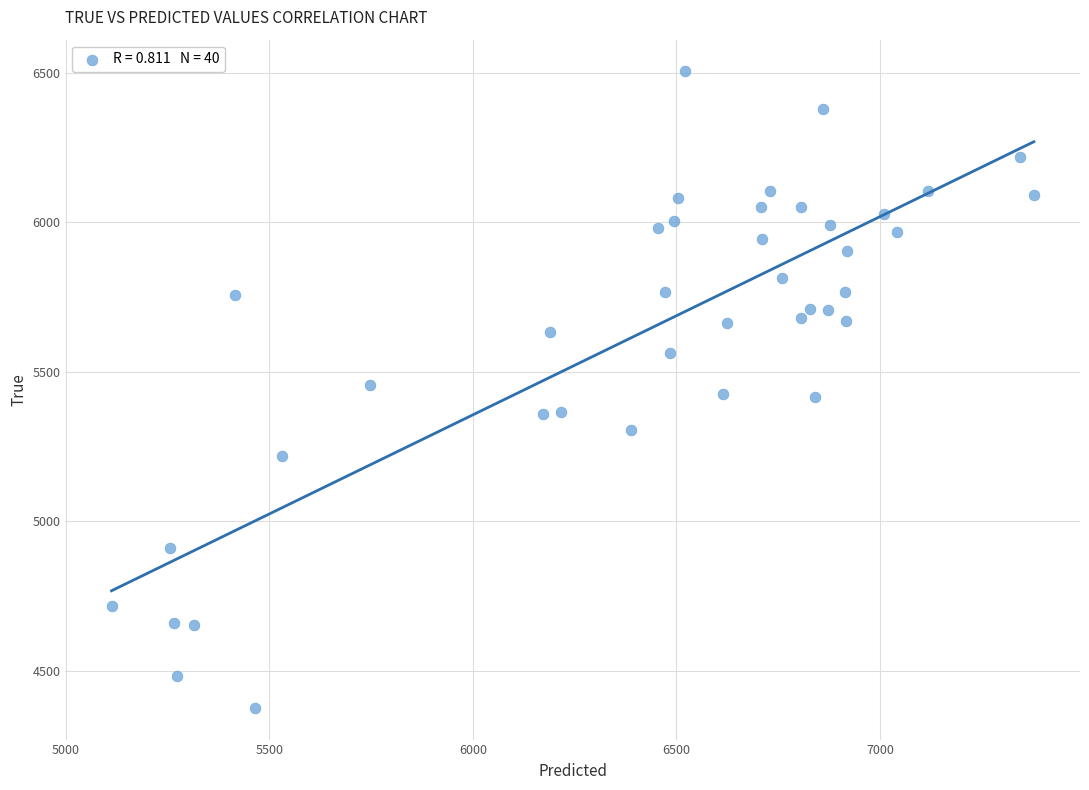

How many points are shown in the scatter plot?

40